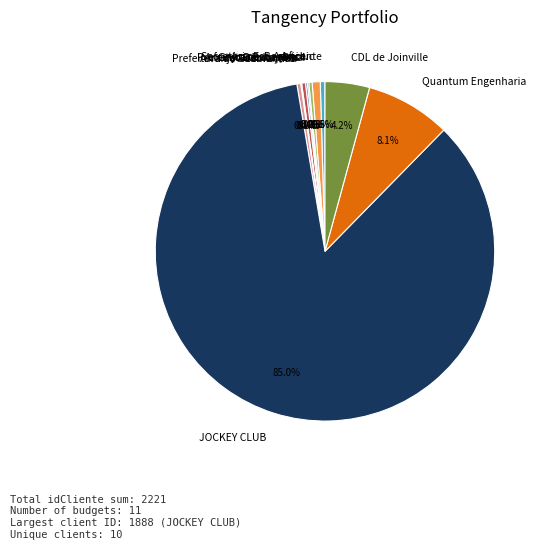

To the nearest percent, what is the difference between the largest and smallest slice percentages?

85%